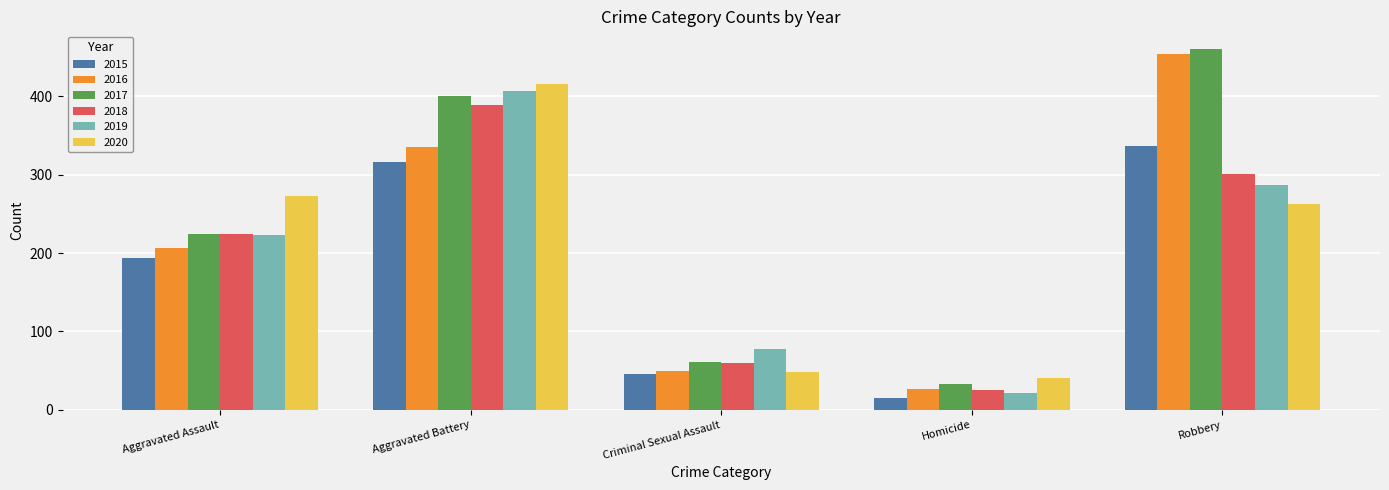

Read the 2017 value at Aggravated Assault, to the nearest 10.

220